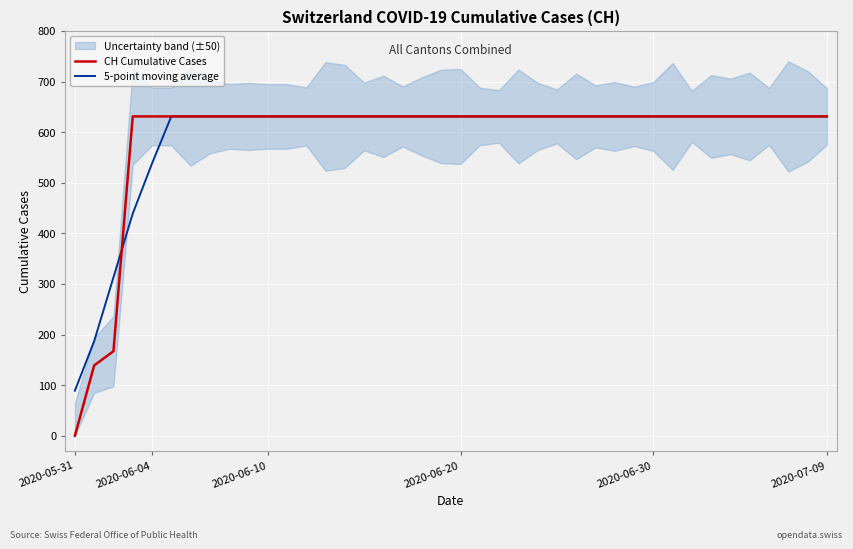

Which series has the widest spread of values?

CH Cumulative Cases